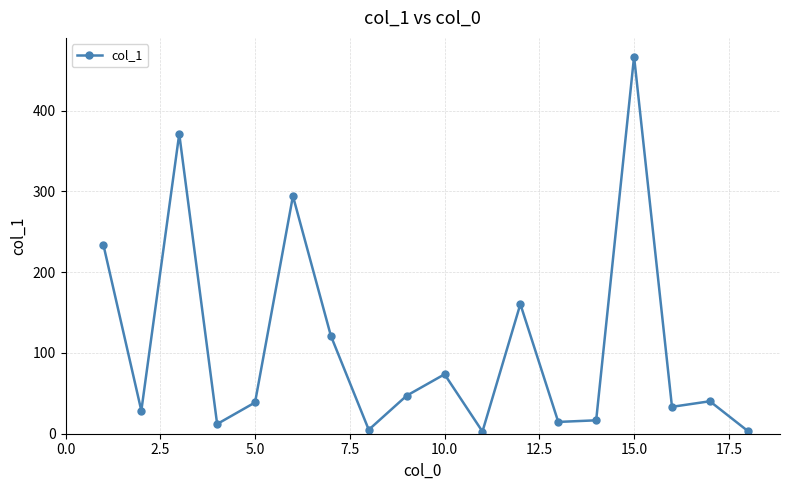

What is the greatest value displayed?

466.9